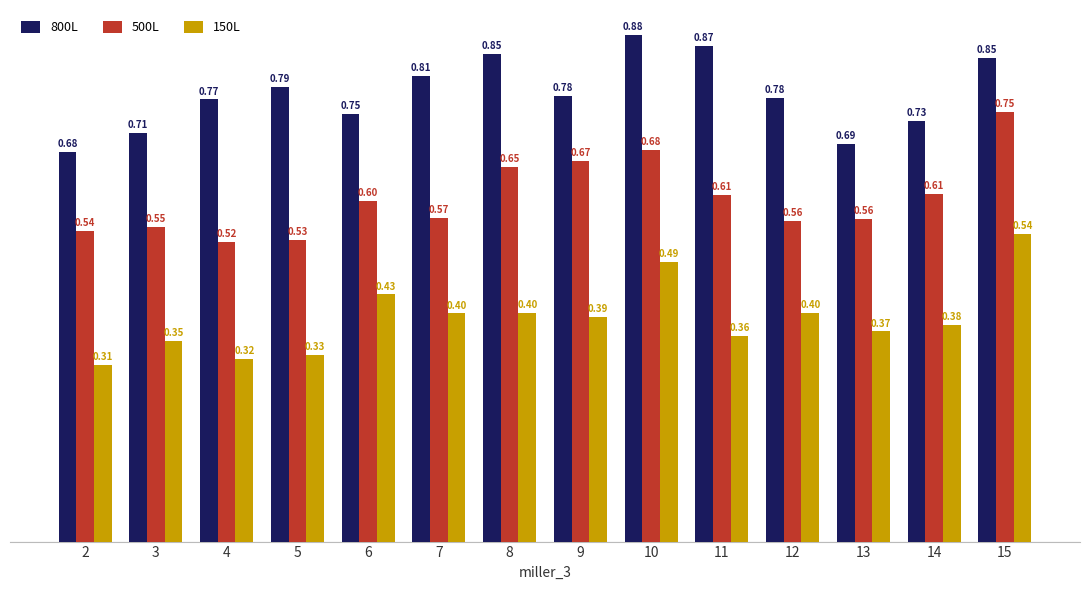

What is the spread (max minus min) of values at 10?

0.4